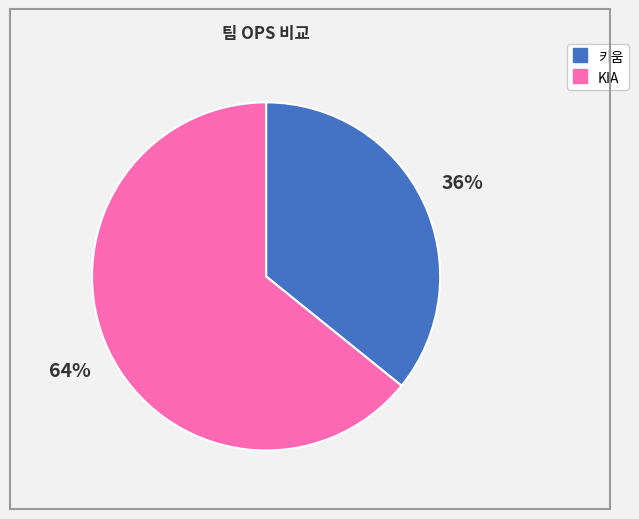

How many slices are in this pie chart?

2